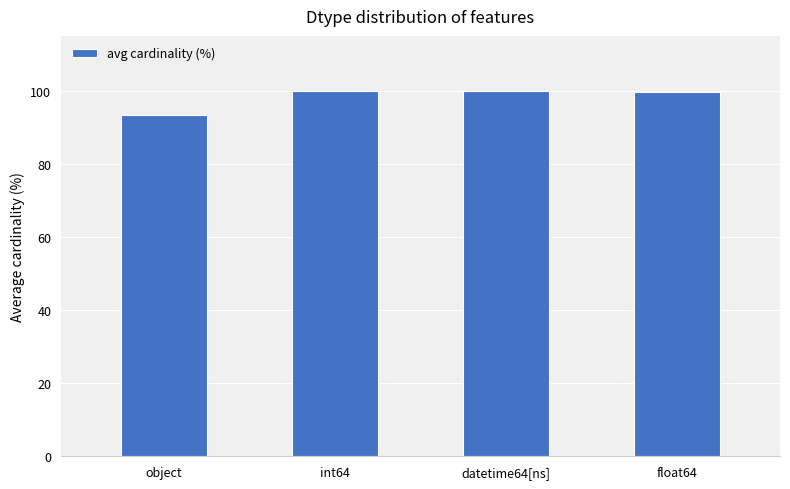

How many values are below 99?

1